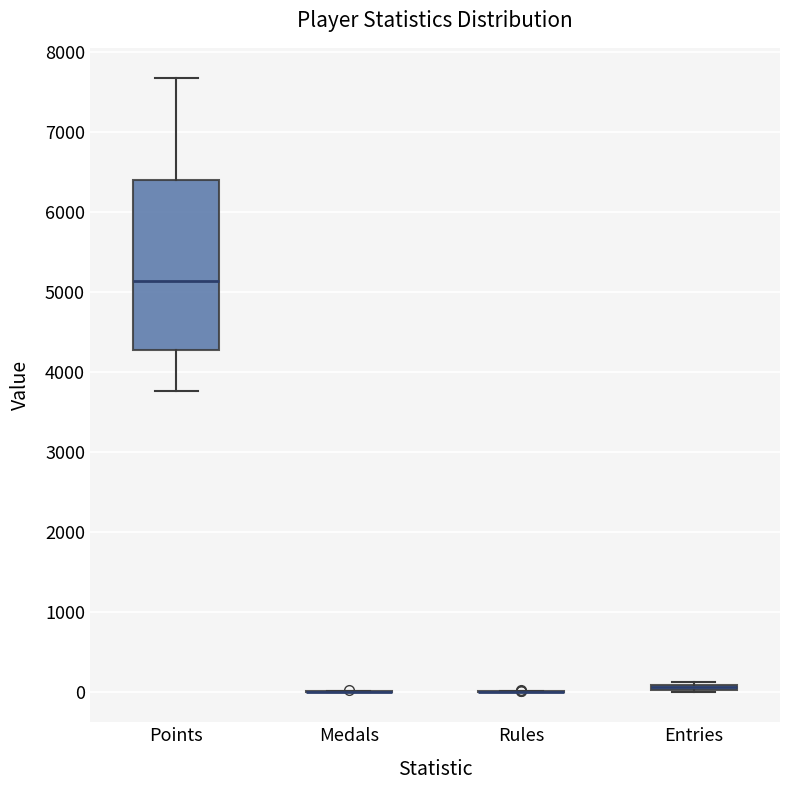

Comparing the boxes themselves (not the whiskers), which one is the tallest?

Points